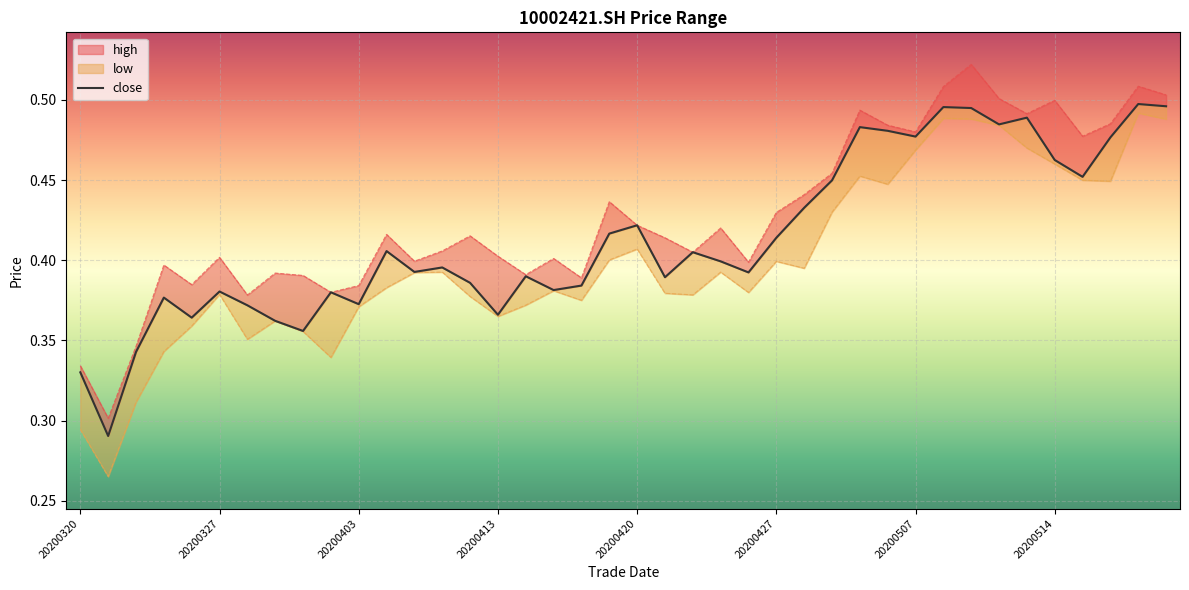

How many lines are shown in the chart?

1